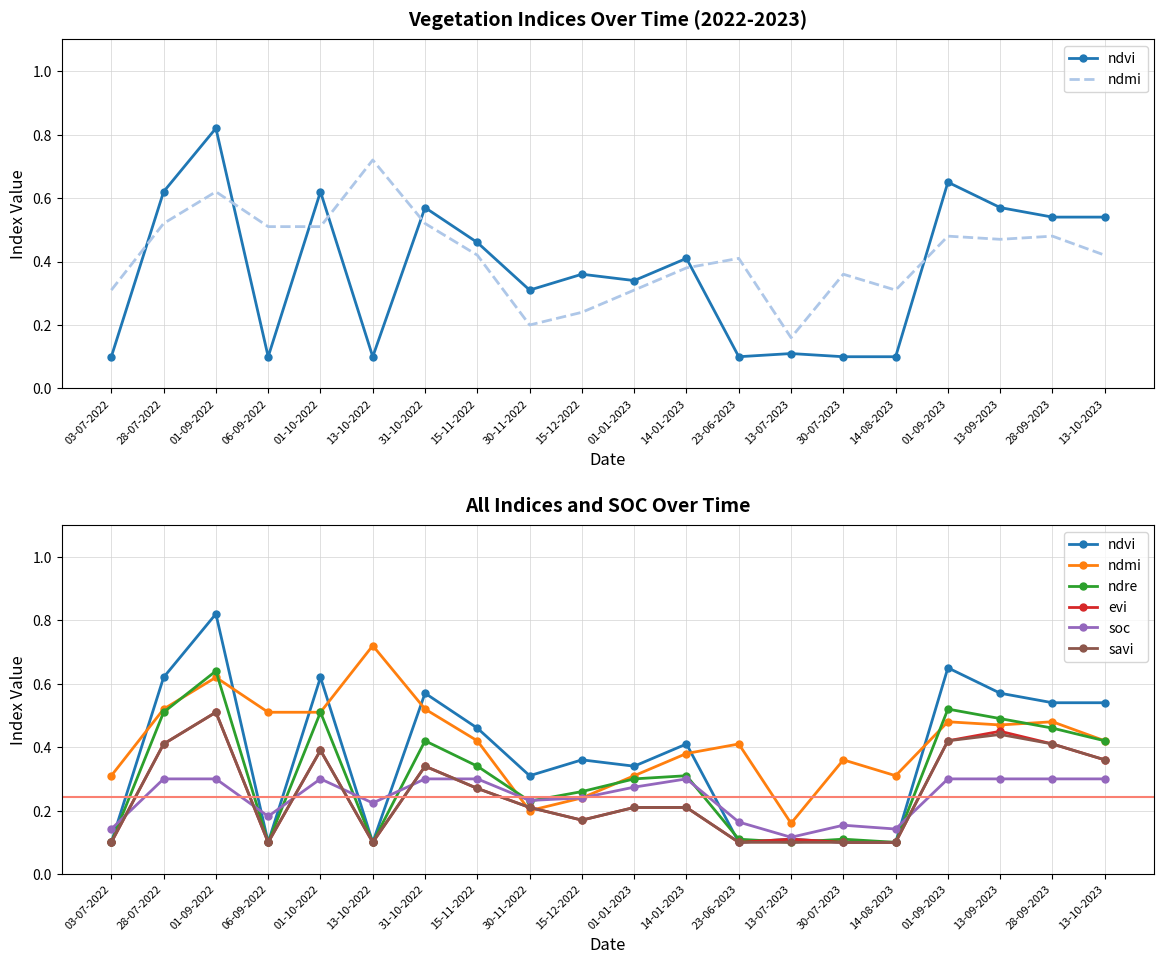

Reading right to left, what are all the values shown in this chart?

ndvi: 13-10-2023=0.5	28-09-2023=0.5	13-09-2023=0.6	01-09-2023=0.7	14-08-2023=0.1	30-07-2023=0.1	13-07-2023=0.1	23-06-2023=0.1	14-01-2023=0.4	01-01-2023=0.3	15-12-2022=0.4	30-11-2022=0.3	15-11-2022=0.5	31-10-2022=0.6	13-10-2022=0.1	01-10-2022=0.6	06-09-2022=0.1	01-09-2022=0.8	28-07-2022=0.6	03-07-2022=0.1
ndmi: 13-10-2023=0.4	28-09-2023=0.5	13-09-2023=0.5	01-09-2023=0.5	14-08-2023=0.3	30-07-2023=0.4	13-07-2023=0.2	23-06-2023=0.4	14-01-2023=0.4	01-01-2023=0.3	15-12-2022=0.2	30-11-2022=0.2	15-11-2022=0.4	31-10-2022=0.5	13-10-2022=0.7	01-10-2022=0.5	06-09-2022=0.5	01-09-2022=0.6	28-07-2022=0.5	03-07-2022=0.3
ndre: 13-10-2023=0.4	28-09-2023=0.5	13-09-2023=0.5	01-09-2023=0.5	14-08-2023=0.1	30-07-2023=0.1	13-07-2023=0.1	23-06-2023=0.1	14-01-2023=0.3	01-01-2023=0.3	15-12-2022=0.3	30-11-2022=0.2	15-11-2022=0.3	31-10-2022=0.4	13-10-2022=0.1	01-10-2022=0.5	06-09-2022=0.1	01-09-2022=0.6	28-07-2022=0.5	03-07-2022=0.1
evi: 13-10-2023=0.4	28-09-2023=0.4	13-09-2023=0.5	01-09-2023=0.4	14-08-2023=0.1	30-07-2023=0.1	13-07-2023=0.1	23-06-2023=0.1	14-01-2023=0.2	01-01-2023=0.2	15-12-2022=0.2	30-11-2022=0.2	15-11-2022=0.3	31-10-2022=0.3	13-10-2022=0.1	01-10-2022=0.4	06-09-2022=0.1	01-09-2022=0.5	28-07-2022=0.4	03-07-2022=0.1
soc: 13-10-2023=0.3	28-09-2023=0.3	13-09-2023=0.3	01-09-2023=0.3	14-08-2023=0.1	30-07-2023=0.2	13-07-2023=0.1	23-06-2023=0.2	14-01-2023=0.3	01-01-2023=0.3	15-12-2022=0.2	30-11-2022=0.2	15-11-2022=0.3	31-10-2022=0.3	13-10-2022=0.2	01-10-2022=0.3	06-09-2022=0.2	01-09-2022=0.3	28-07-2022=0.3	03-07-2022=0.1
savi: 13-10-2023=0.4	28-09-2023=0.4	13-09-2023=0.4	01-09-2023=0.4	14-08-2023=0.1	30-07-2023=0.1	13-07-2023=0.1	23-06-2023=0.1	14-01-2023=0.2	01-01-2023=0.2	15-12-2022=0.2	30-11-2022=0.2	15-11-2022=0.3	31-10-2022=0.3	13-10-2022=0.1	01-10-2022=0.4	06-09-2022=0.1	01-09-2022=0.5	28-07-2022=0.4	03-07-2022=0.1